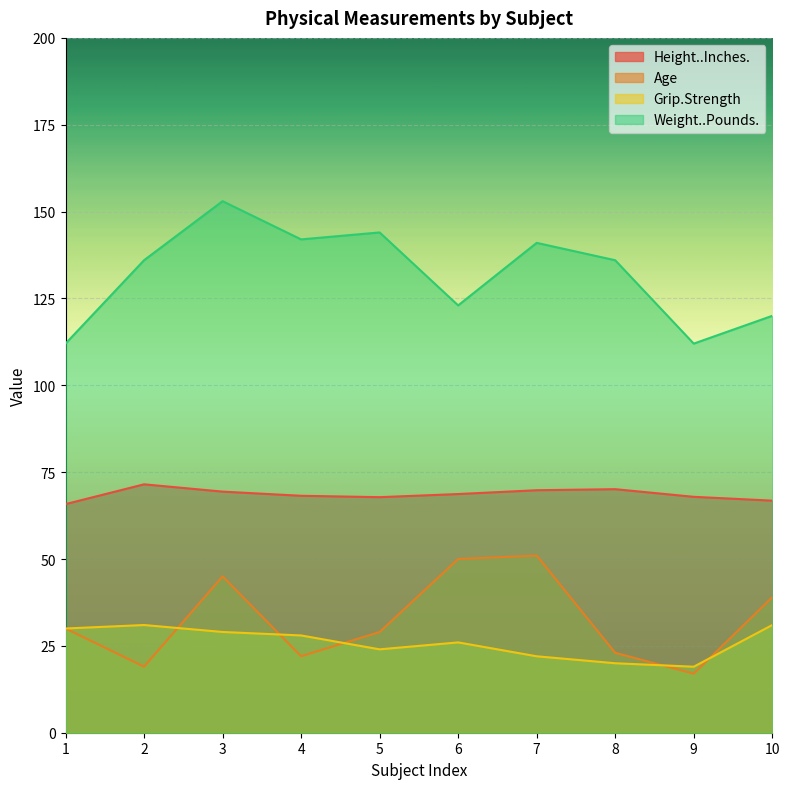

Which has a higher value, 2 or 6?

2